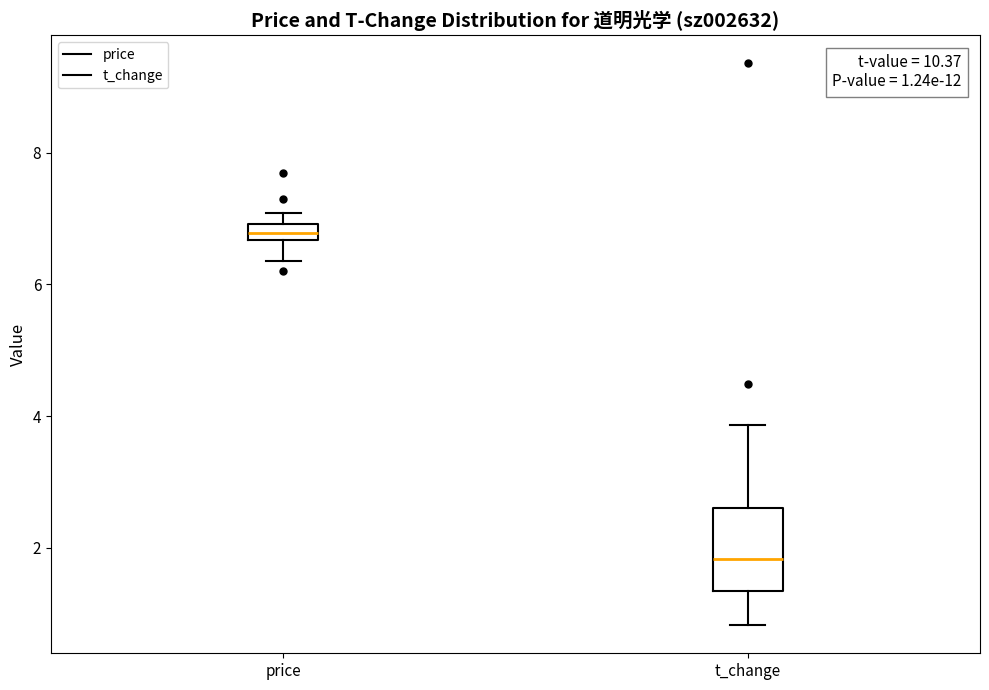

Which box's median line is the highest?

price